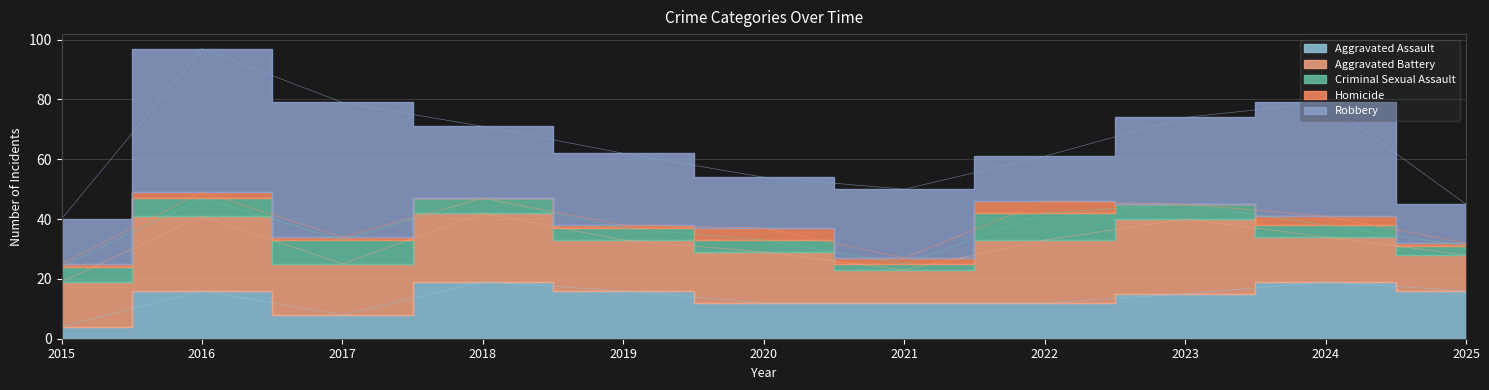

How many distinct data groups are displayed?

5